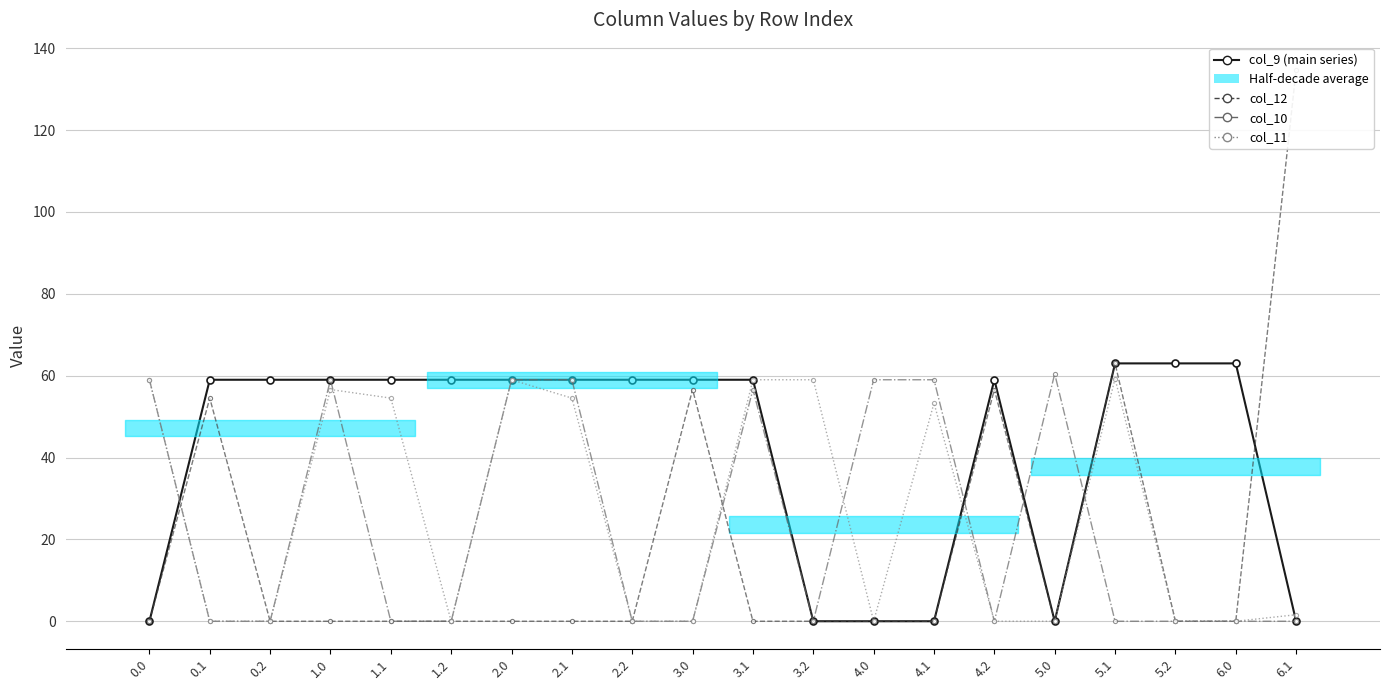

What are all the series names shown in the legend?

col_9 (main series), col_12, col_10, col_11